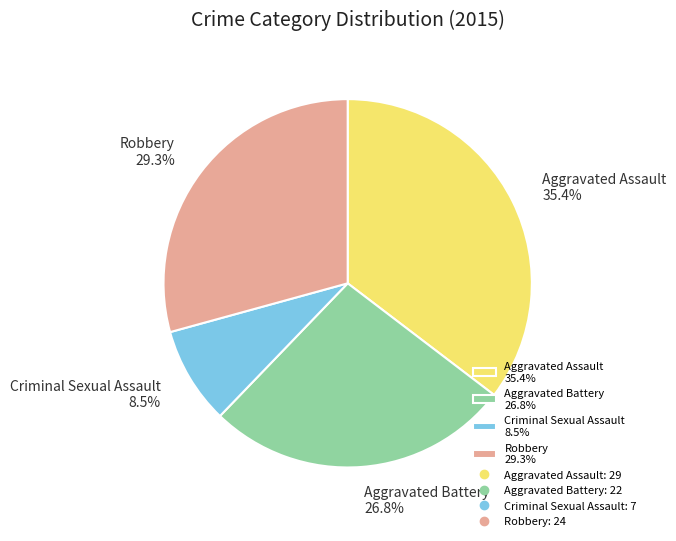

Combined, do Aggravated Assault and Aggravated Battery account for over 50%?

Yes